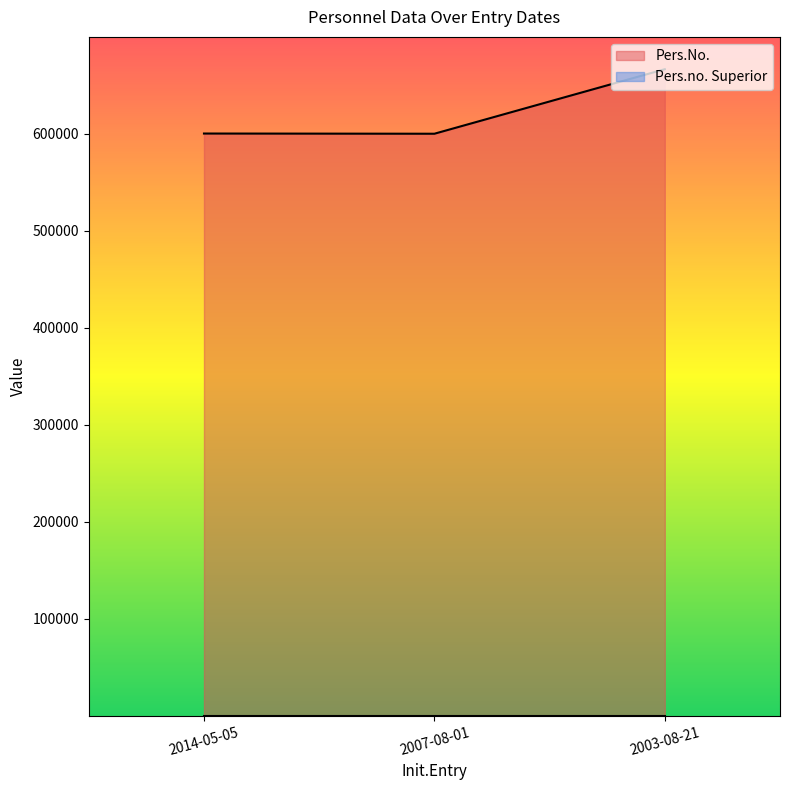

The value at 2007-08-01 is 600125. True or false?

True